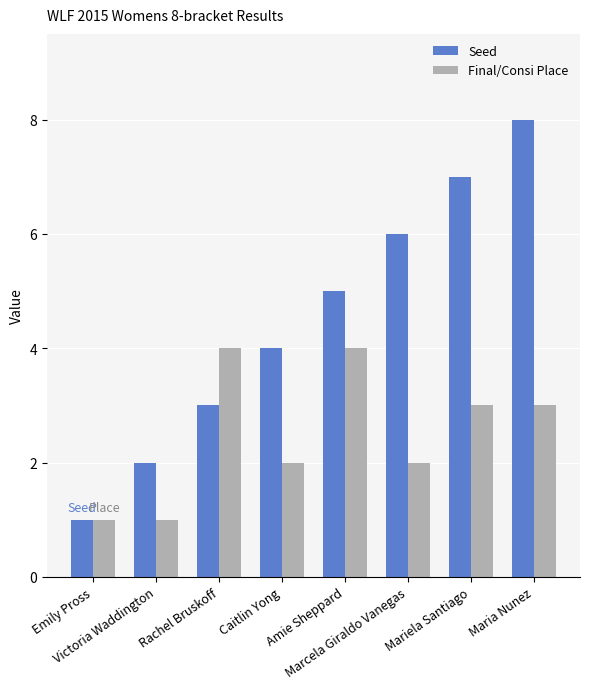

What value does the Final/Consi Place series have at Caitlin Yong?

2